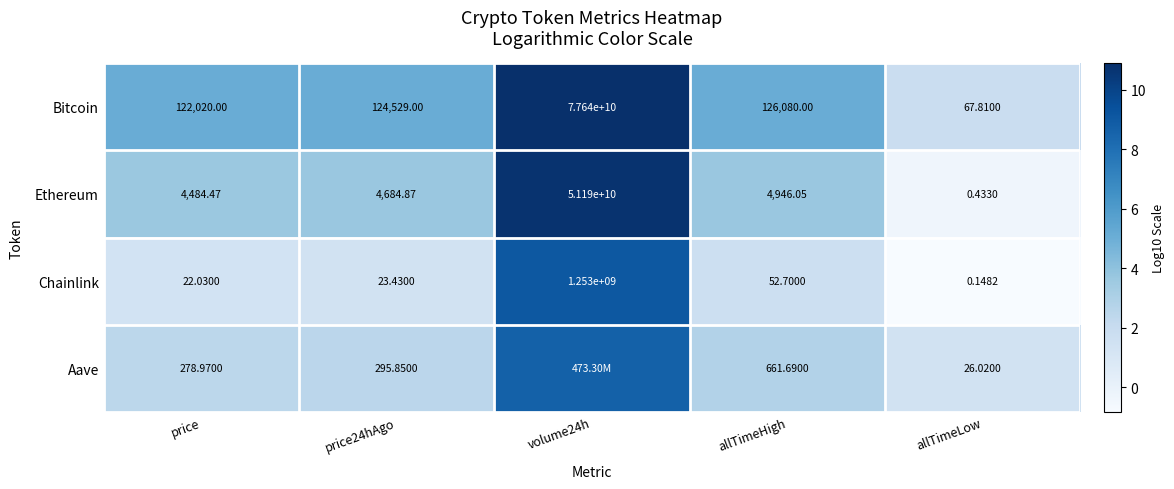

At which label is Bitcoin closest to 38820000033?

allTimeHigh